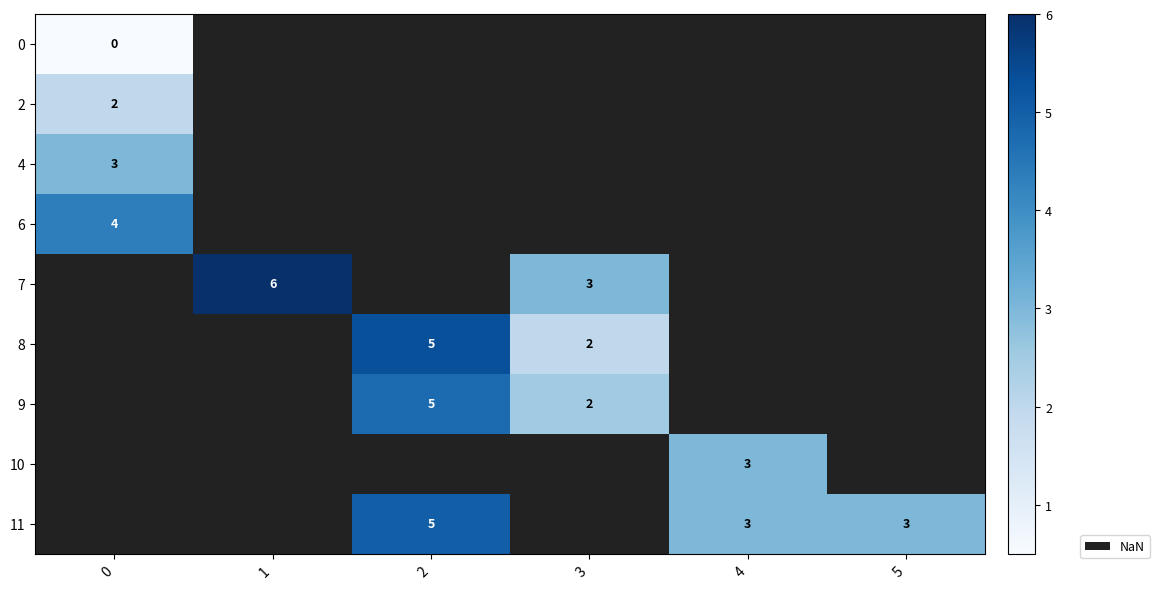

What is the average value of the 2 series?

3